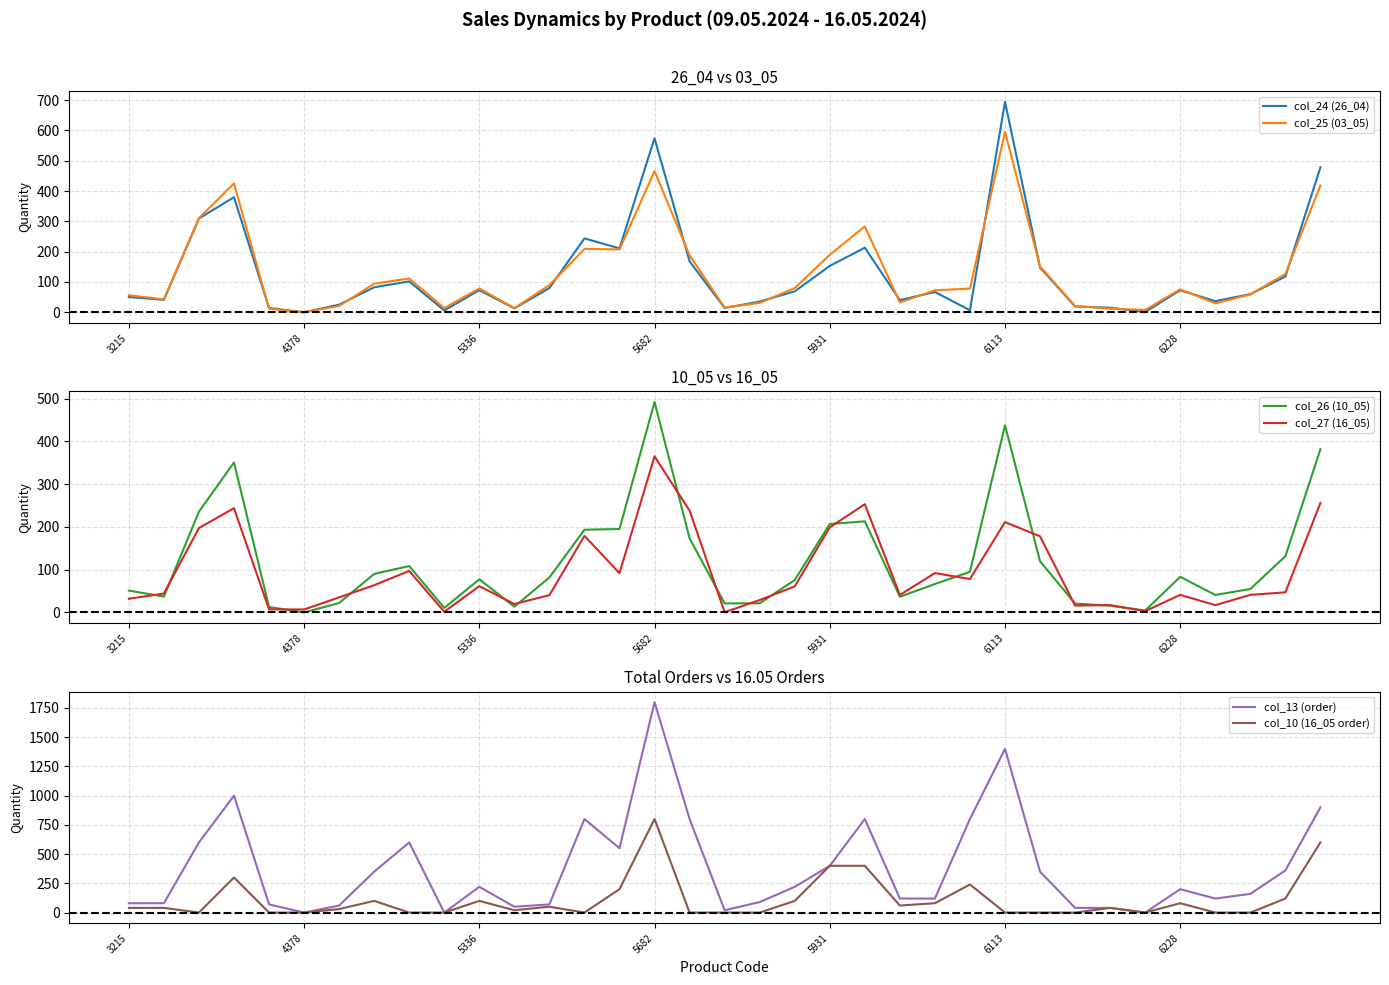

True or false: col_13 (order) has a value of 666 at 6113.

False